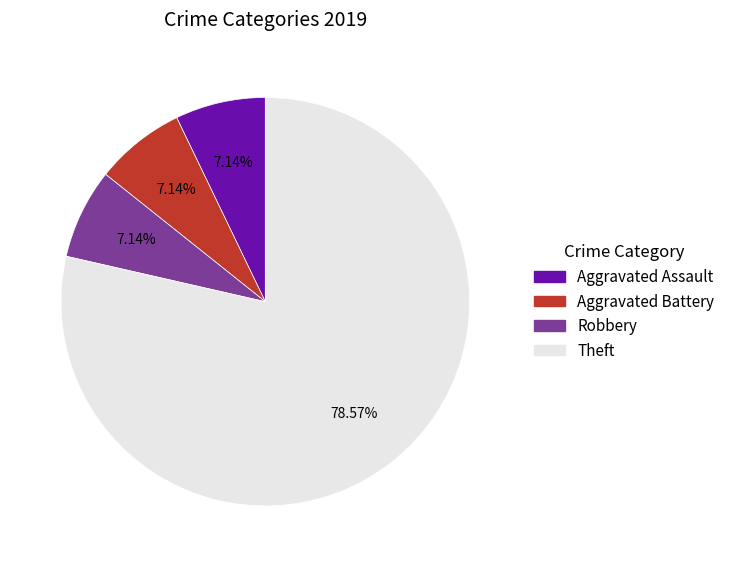

Is there a majority slice in this chart?

Yes